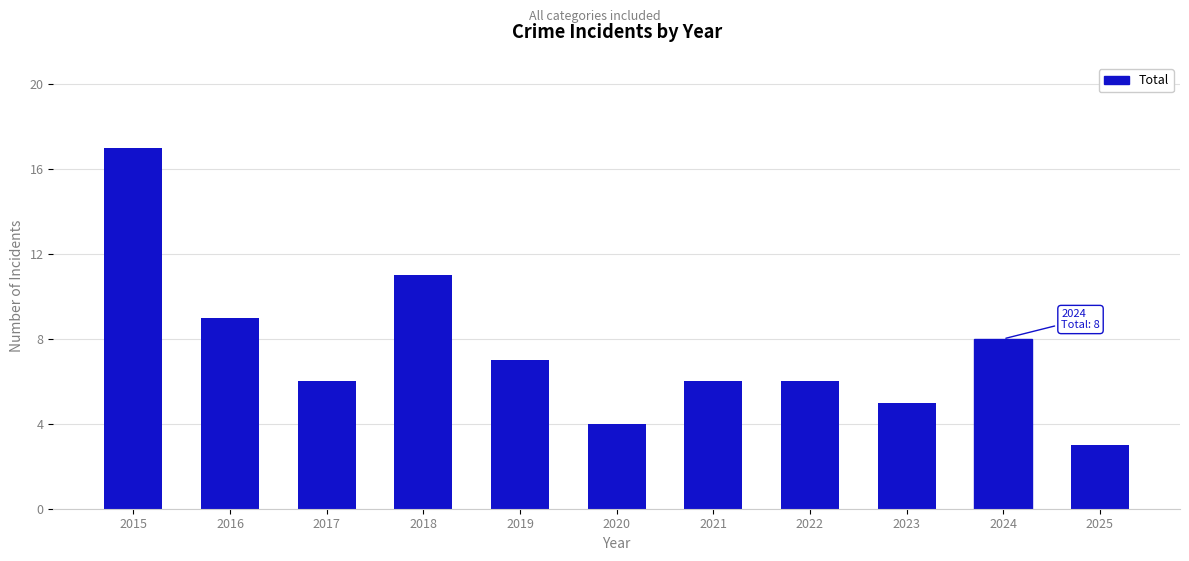

Reading left to right, extract all data points from this chart.

2015=17	2016=9	2017=6	2018=11	2019=7	2020=4	2021=6	2022=6	2023=5	2024=8	2025=3